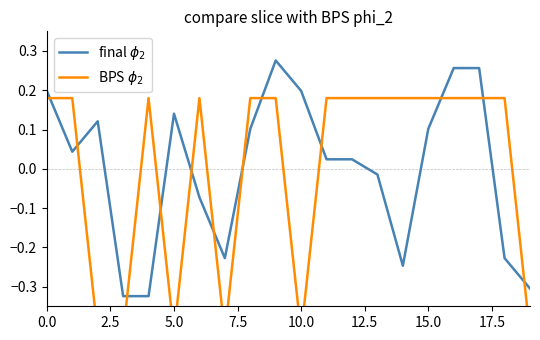

How many categories are shown in the chart?

20